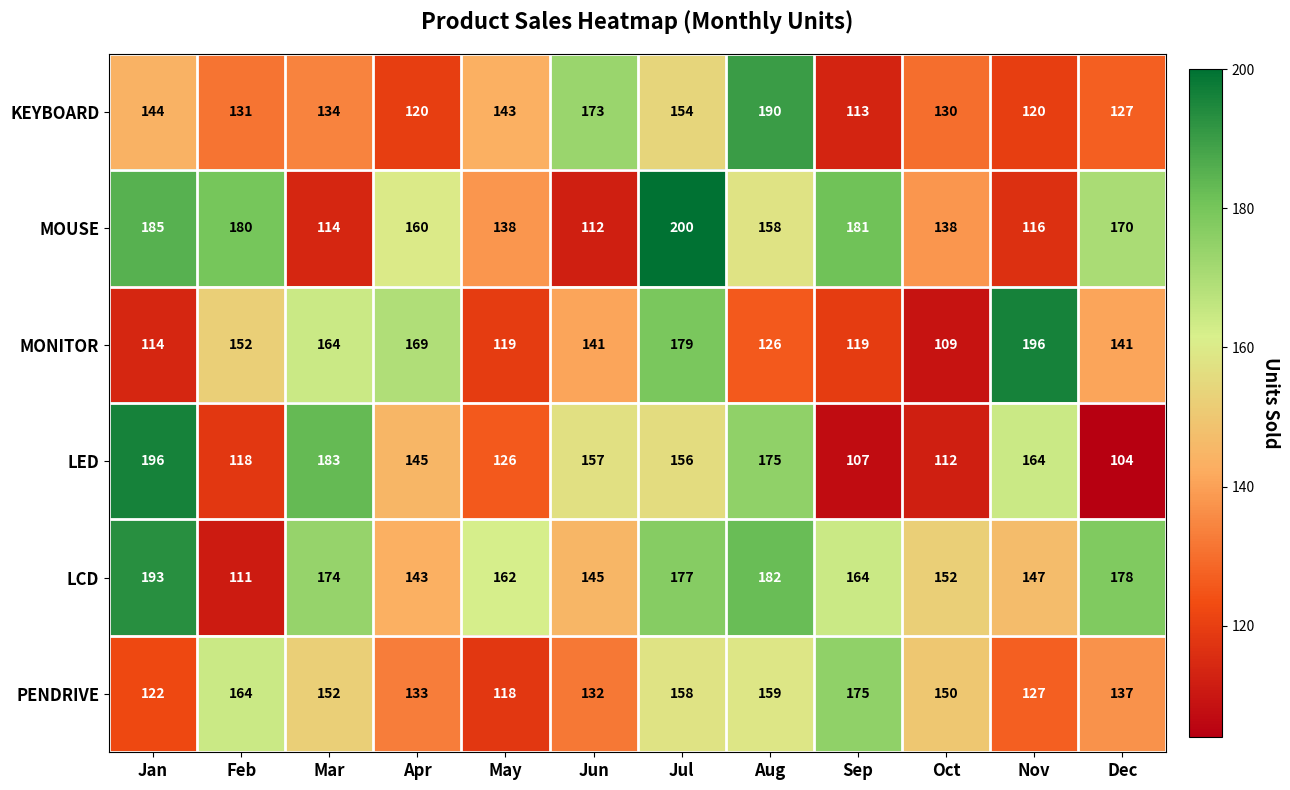

Which series has the largest total across all categories?

LCD